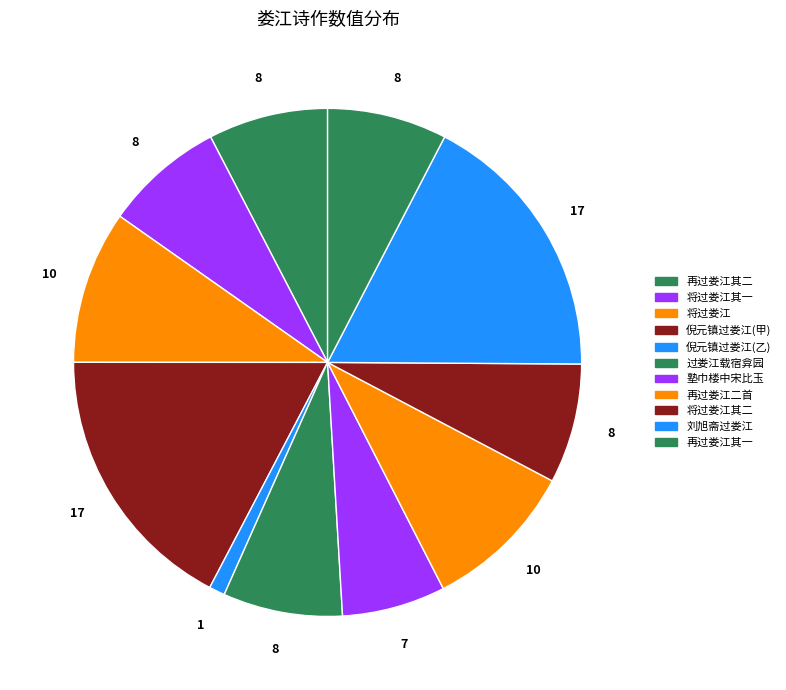

How many slices are in this pie chart?

11